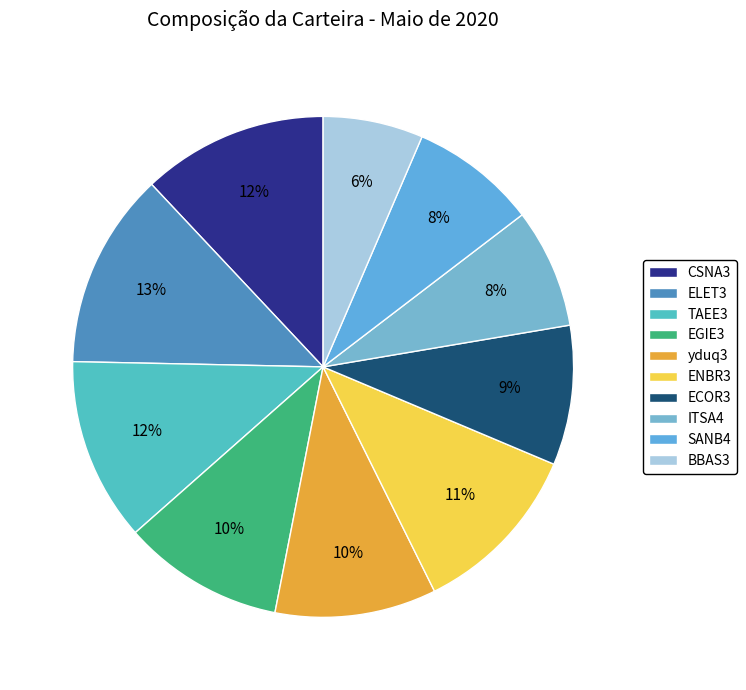

Approximately how many times larger is the value at ECOR3 compared to BBAS3?

1.4